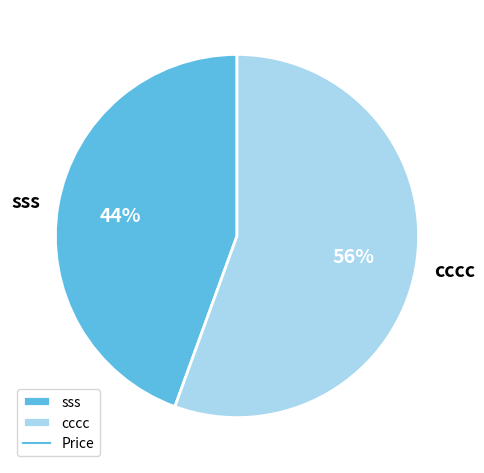

Is there any slice that represents more than half of the pie?

Yes